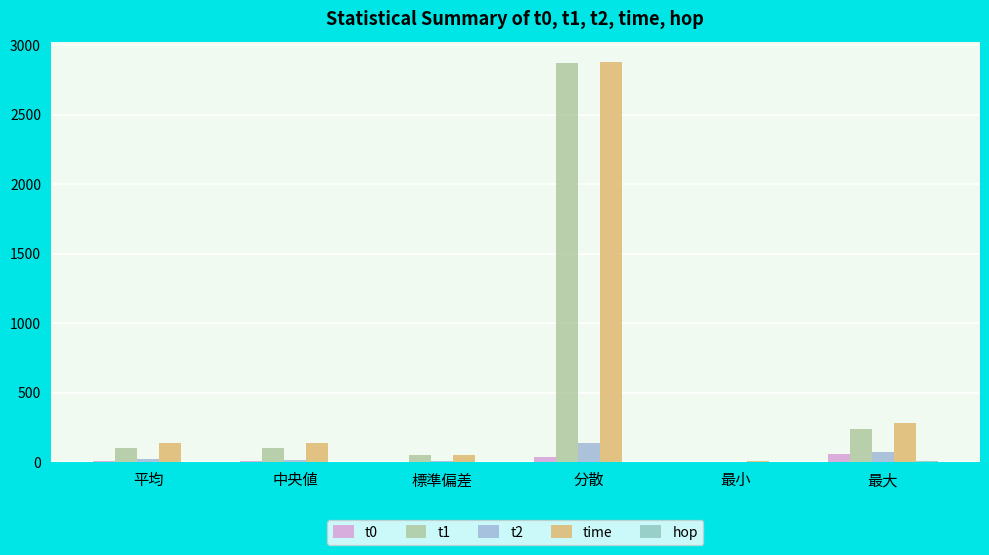

What is the sum of all t0 values?

124.8